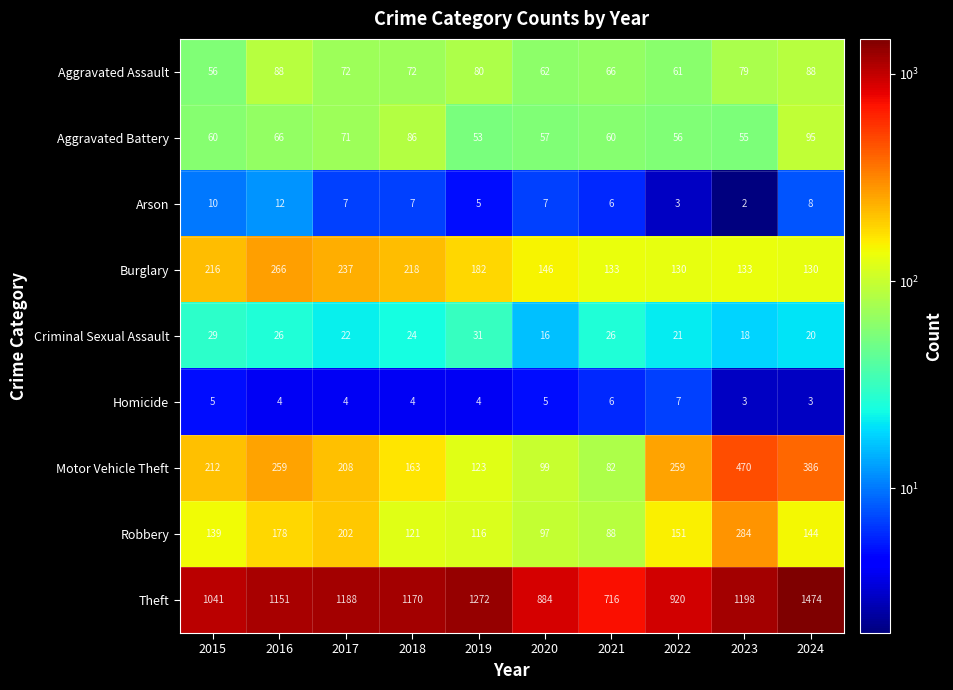

Is it true that Burglary equals 130 at 2024?

True